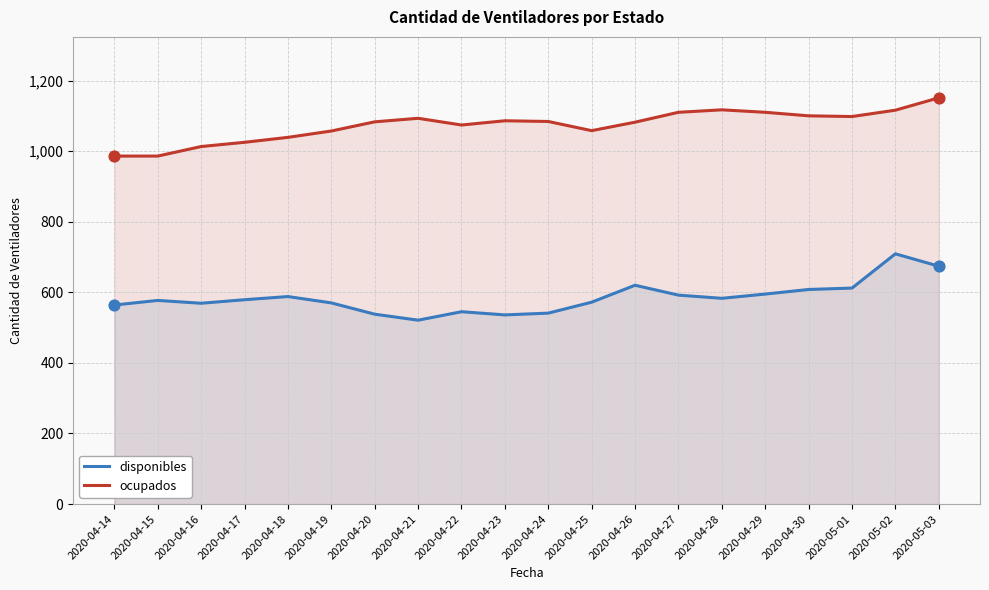

At how many categories does at least one series exceed 714?

20